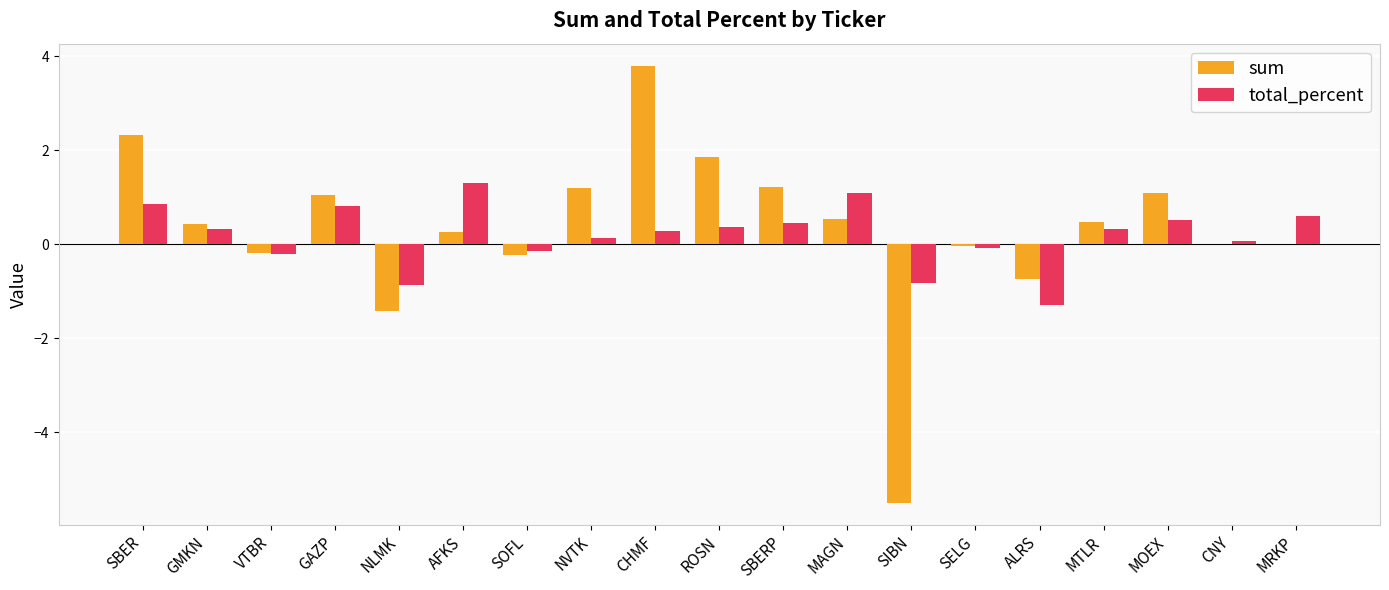

Between SBER and ALRS, which series saw the biggest shift?

sum